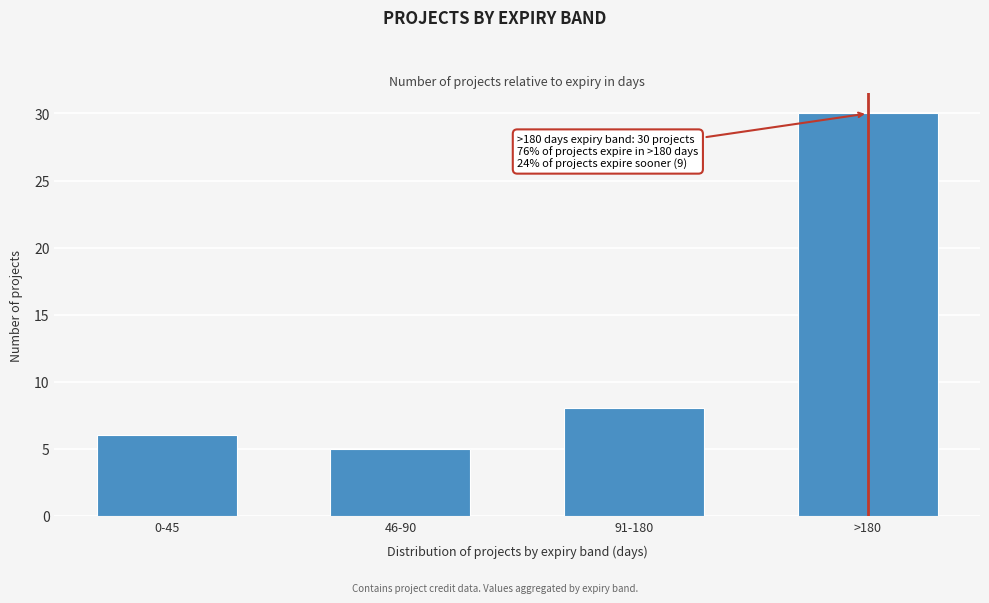

How many bars are there in total?

4